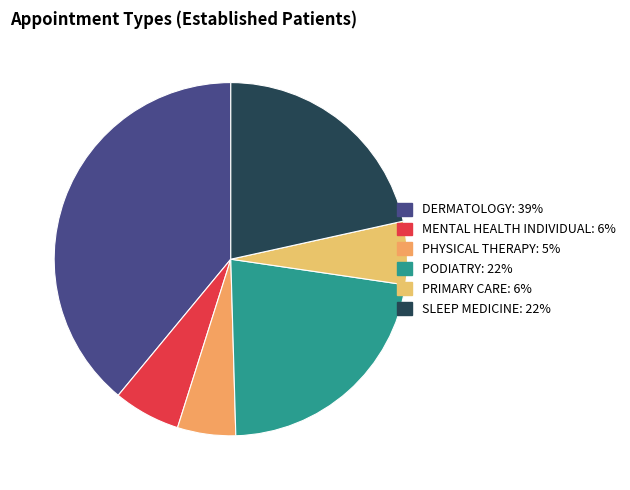

How many segments does this pie chart have?

6